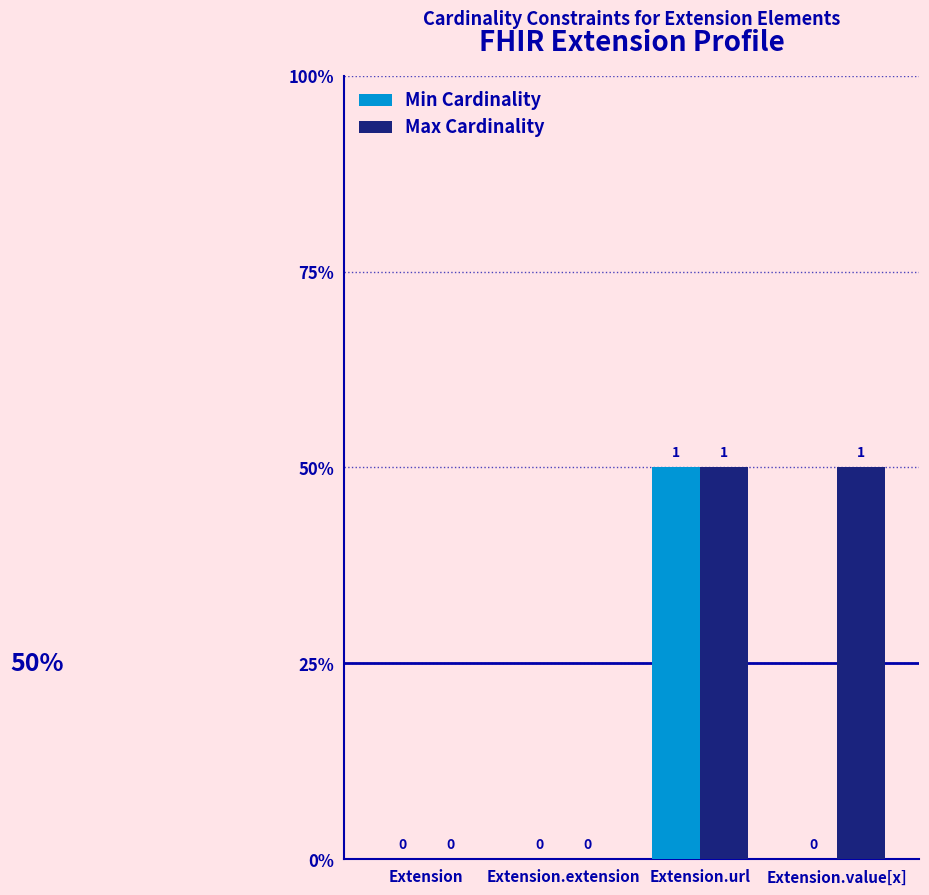

What is the sum of all Max Cardinality values?

2